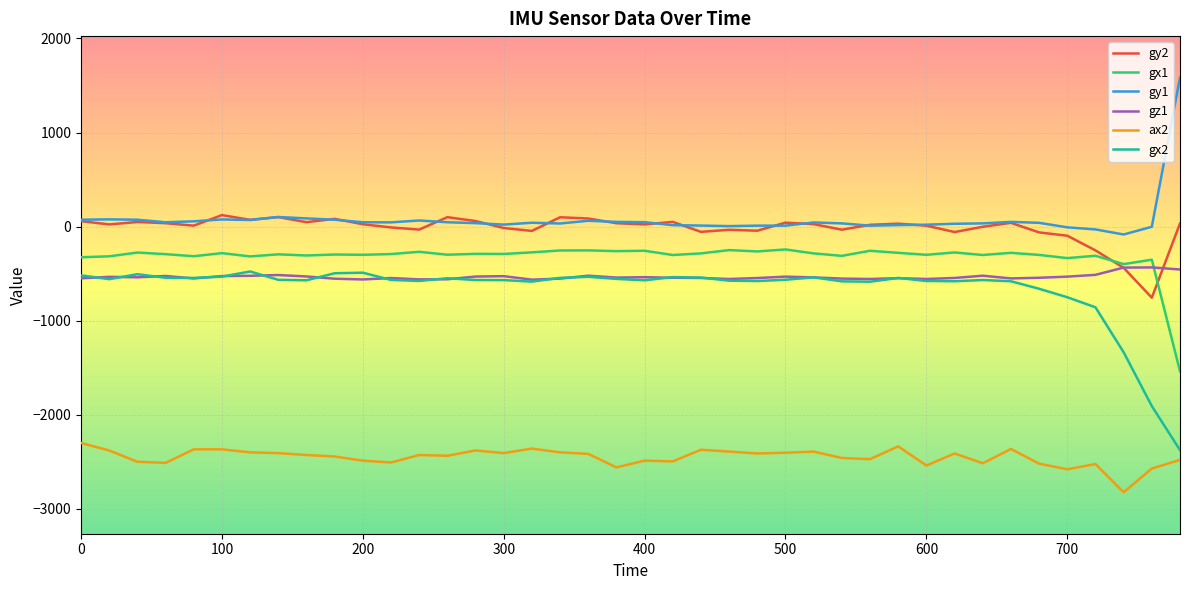

Which series has the largest range (max minus min)?

gx2